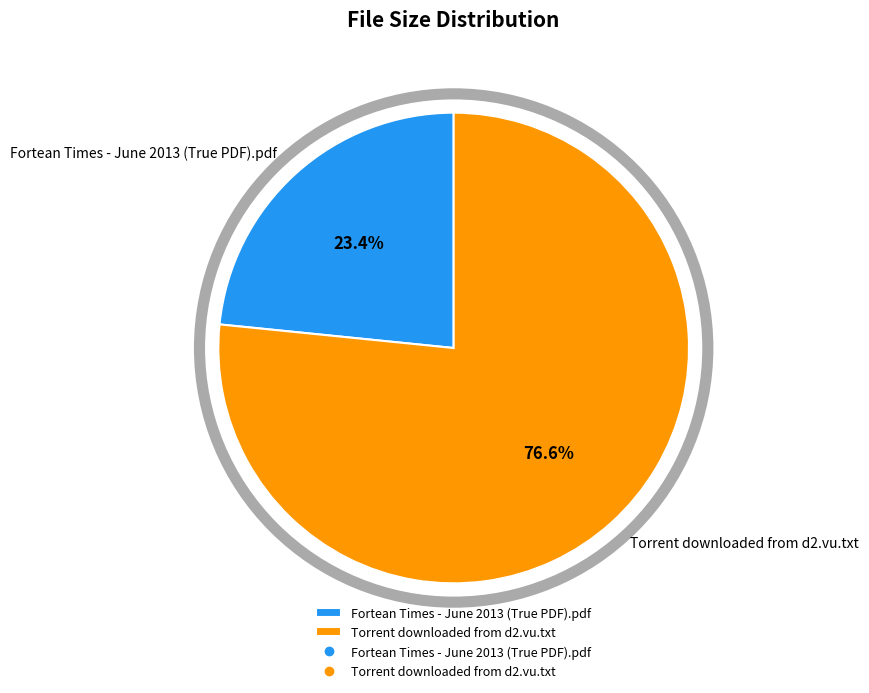

What percentage is the Torrent downloaded from d2.vu.txt slice, to the nearest percent?

77%